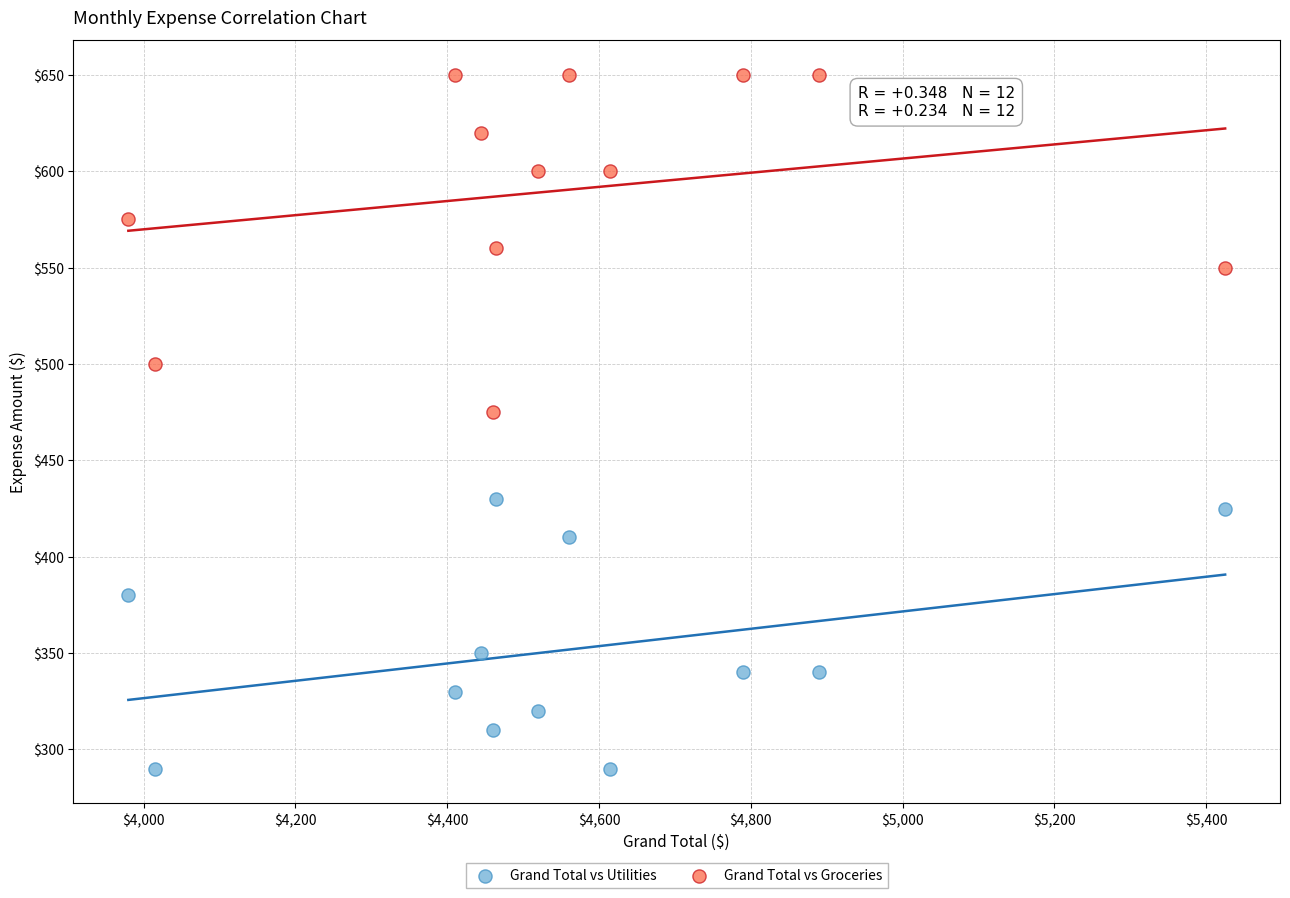

Which series has the widest spread of Y values?

Grand Total vs Groceries